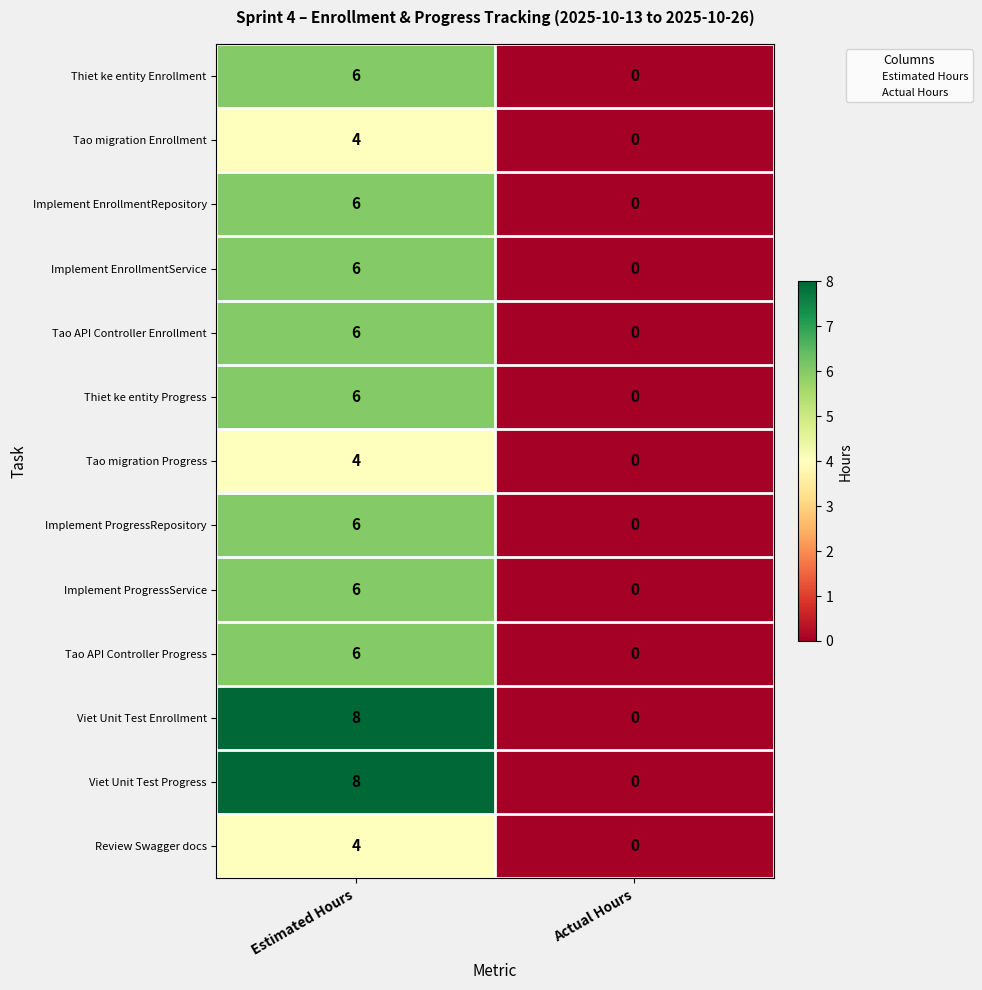

The value of Thiet ke entity Progress at Estimated Hours is 6. True or false?

True